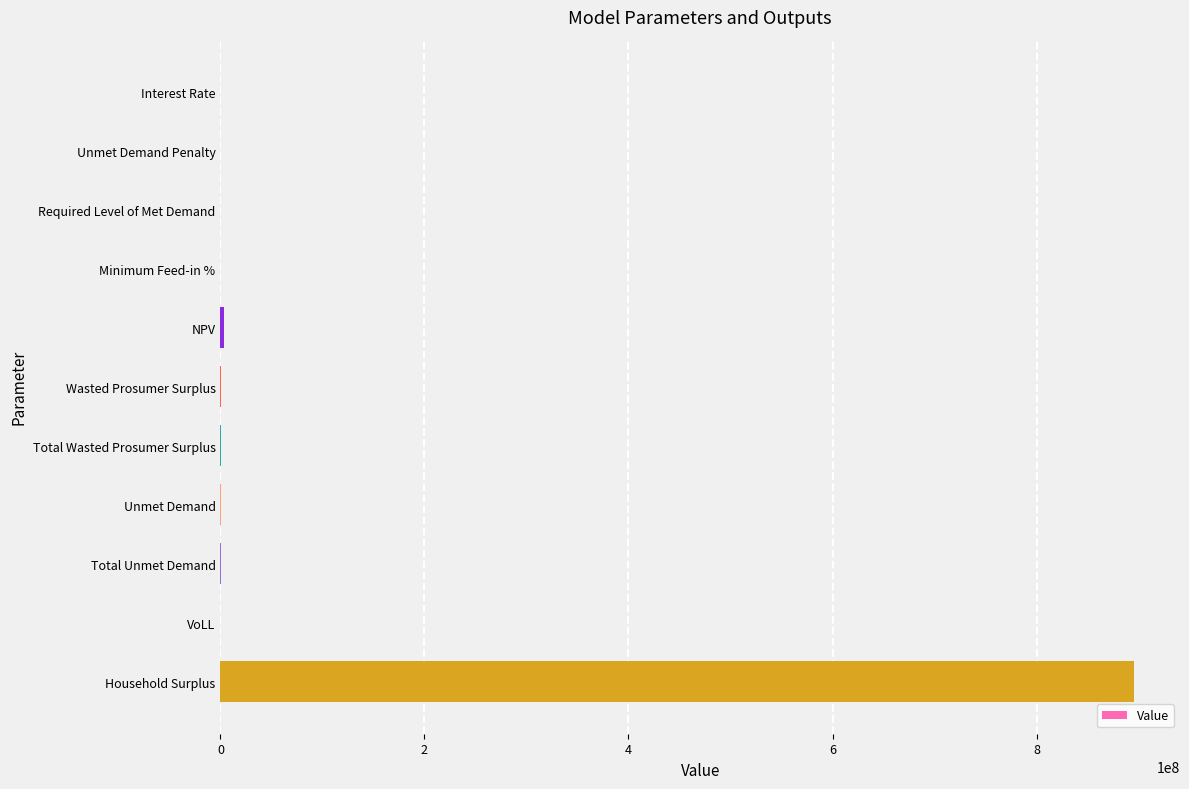

What is the maximum value shown in the chart?

895830811.6